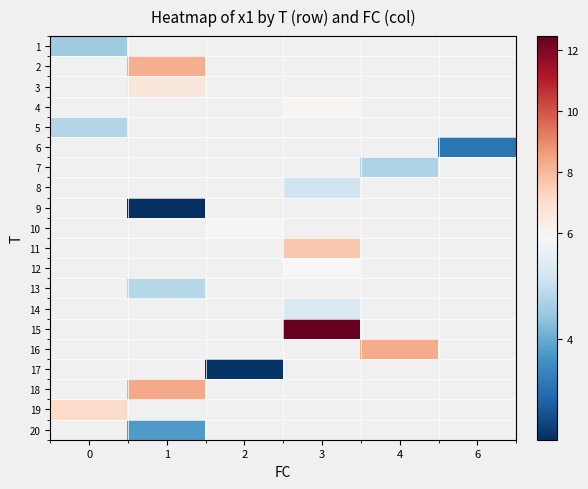

Rank the series at 6 from lowest to highest value.

1, 2, 3, 4, 5, 6, 7, 8, 9, 10, 11, 12, 13, 14, 15, 16, 17, 18, 19, 20